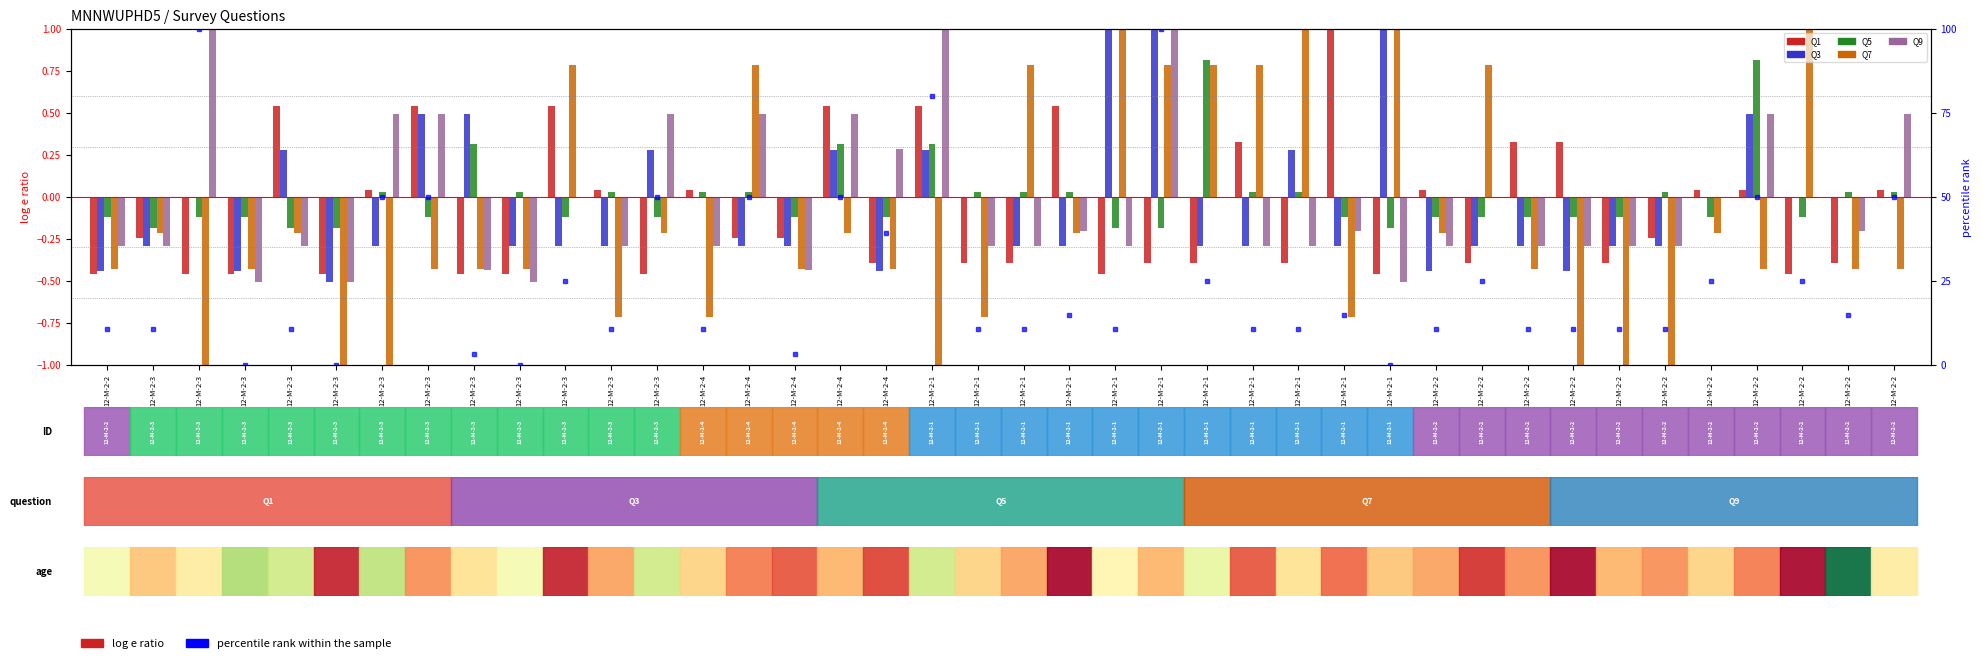

Between 12-M-2-1 and 12-M-2-2, which series saw the biggest shift?

percentile rank within the sample